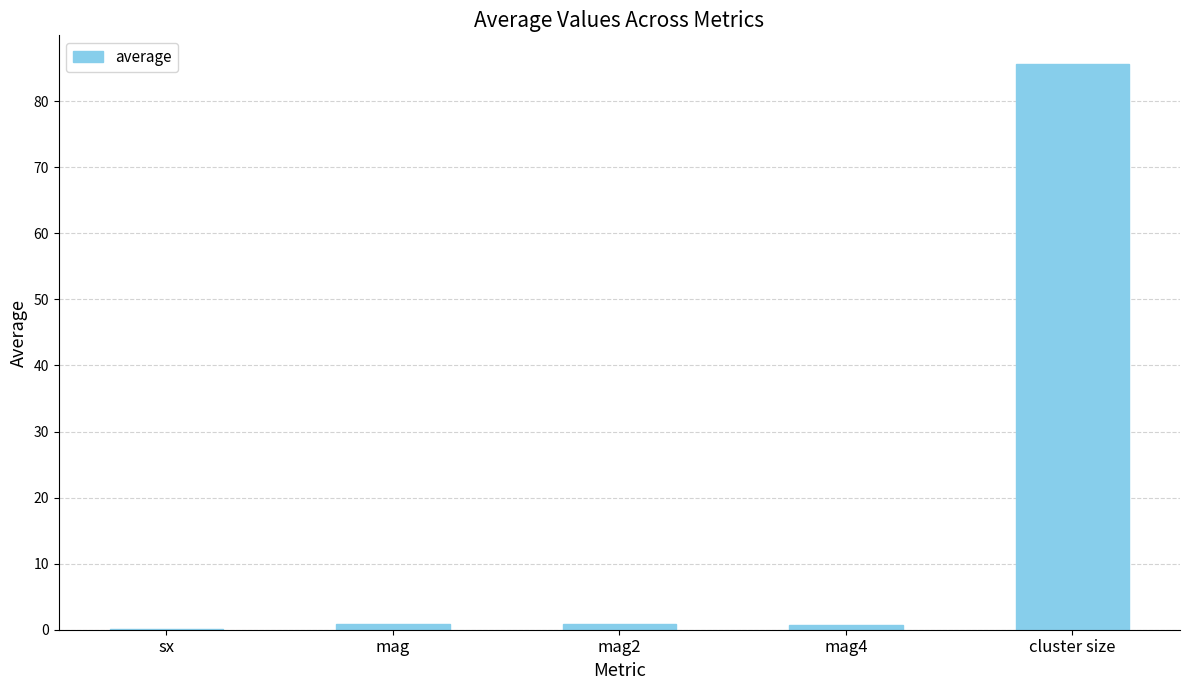

How many data points does each series have?

5